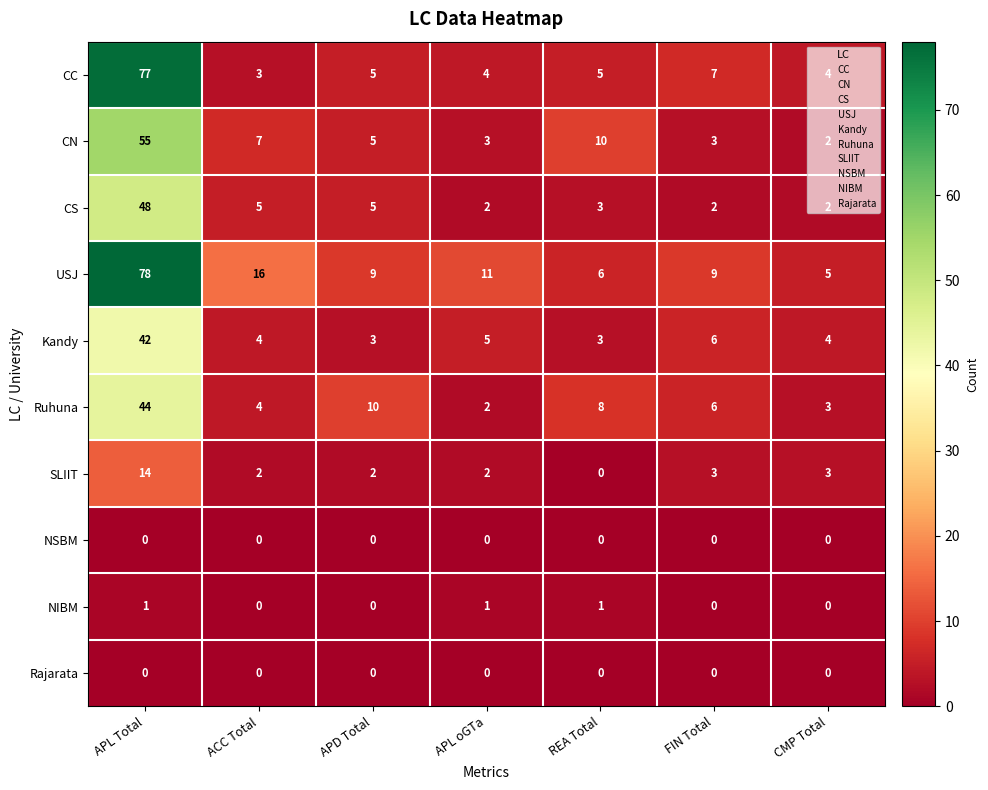

How many categories are shown in the chart?

7